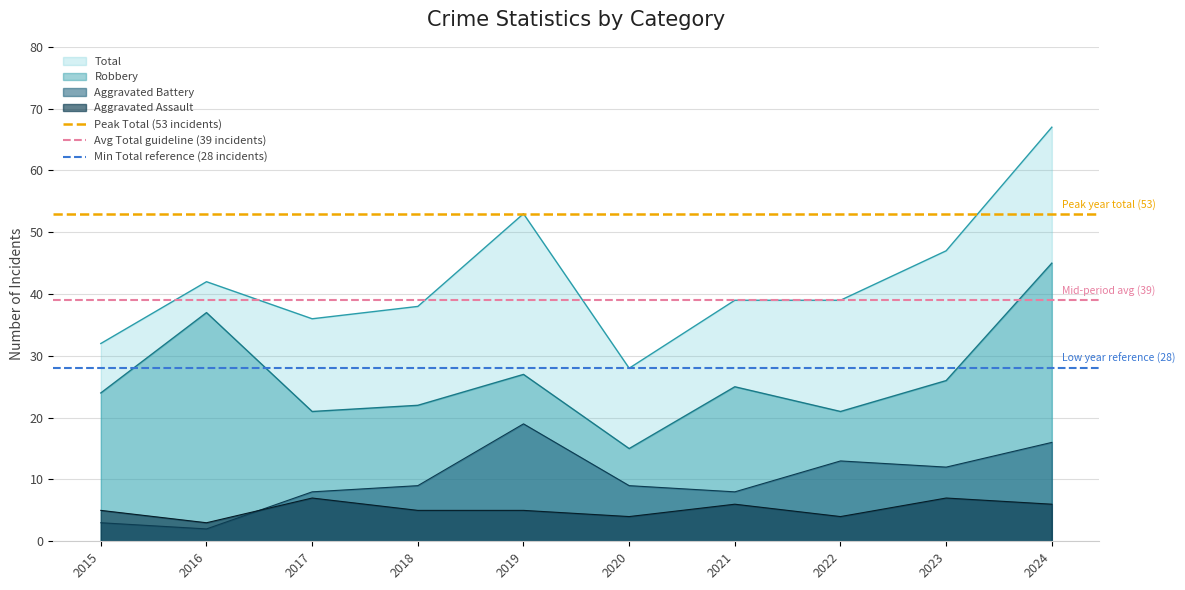

Is the value of Total at 2018 greater than the value of Aggravated Battery at 2019?

Yes